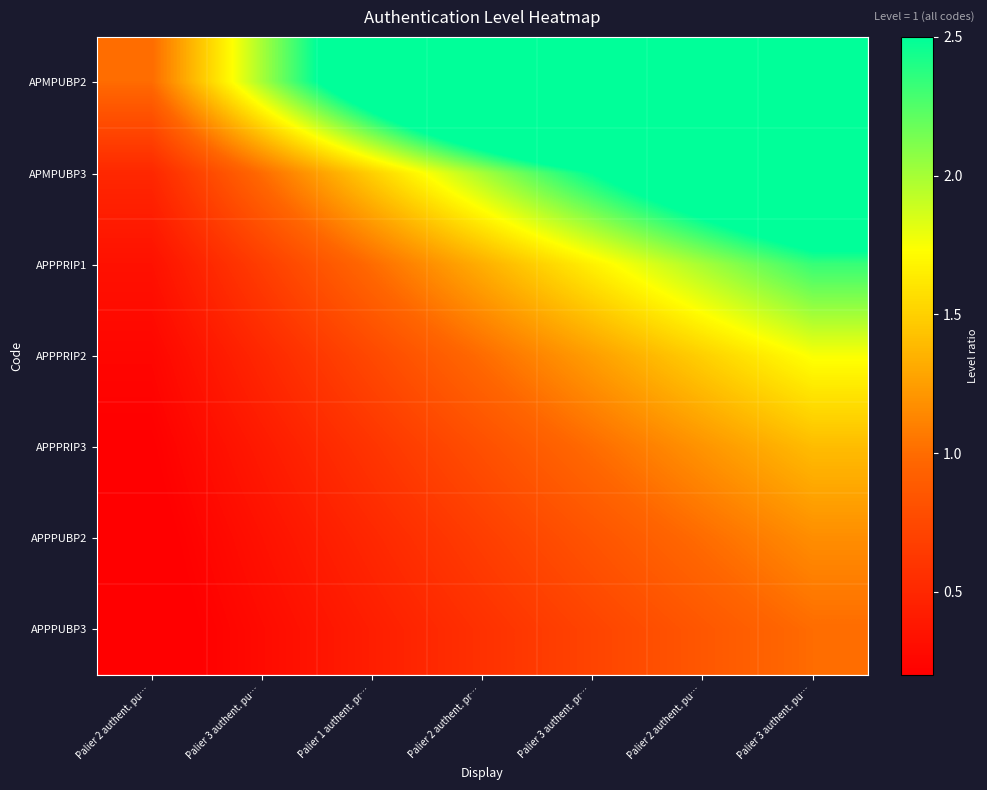

Which label corresponds to the smallest value in the chart?

Palier 2 authent. pu…